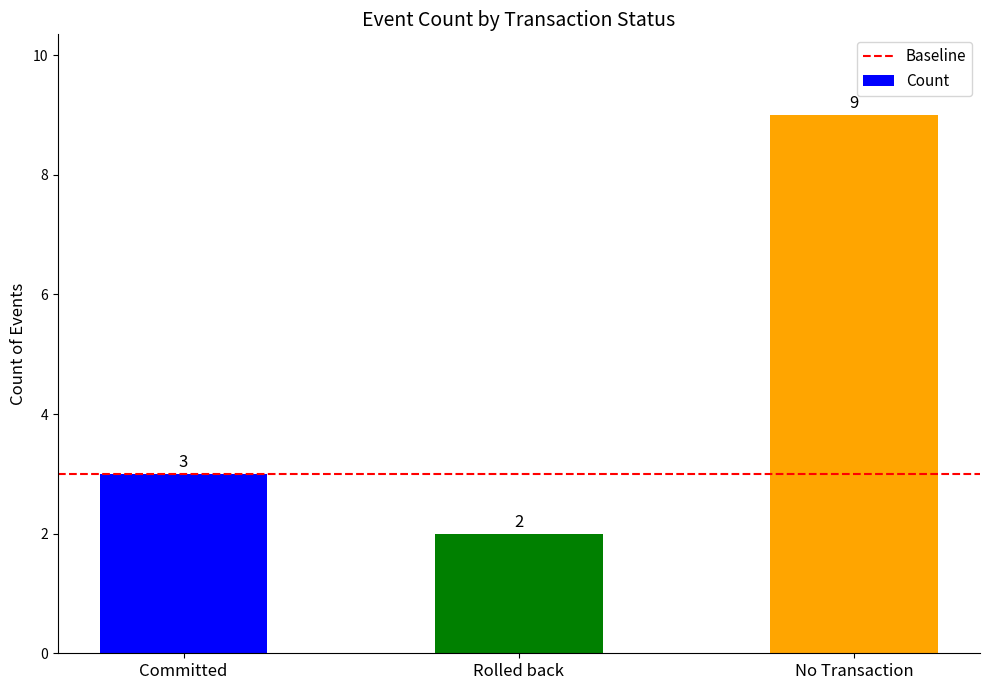

How many values are below 3?

1